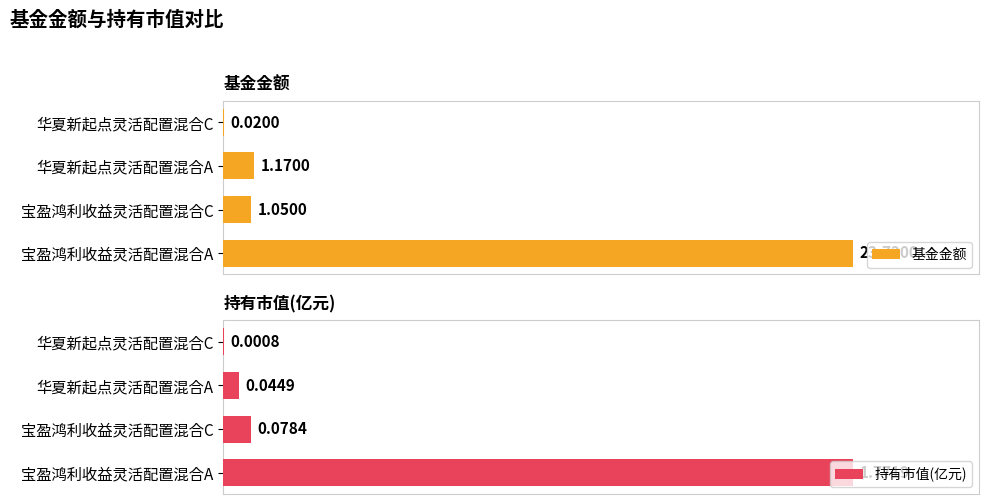

Does the chart contain stacked bars?

No